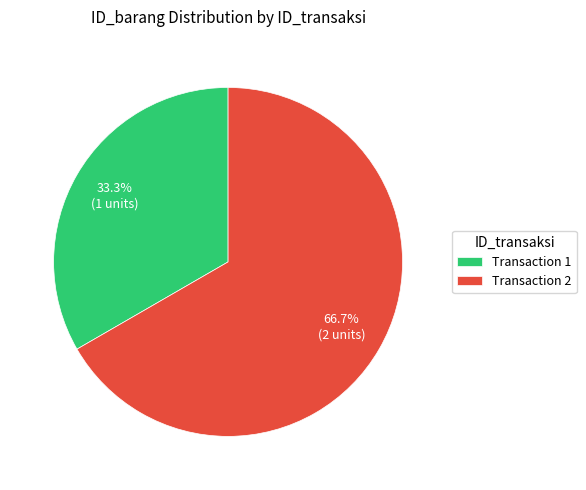

What is the ratio of the value at Transaction 2 to the value at Transaction 1?

2.0